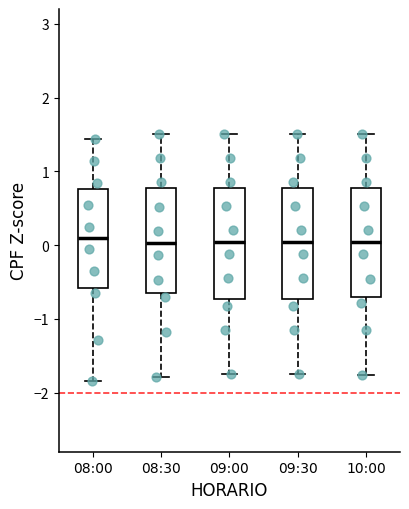

Reading left to right, read every box against the y-axis: the position of its median line, the range the box covers, and the ends of its whiskers. The values are not printed on the chart, so give them approximately, as read against the axis.

08:00: median 0.1, box -0.6 to 0.8, whiskers -1.8 to 1.4
08:30: median 0.0, box -0.6 to 0.8, whiskers -1.8 to 1.5
09:00: median 0.0, box -0.7 to 0.8, whiskers -1.8 to 1.5
09:30: median 0.0, box -0.7 to 0.8, whiskers -1.8 to 1.5
10:00: median 0.0, box -0.7 to 0.8, whiskers -1.8 to 1.5